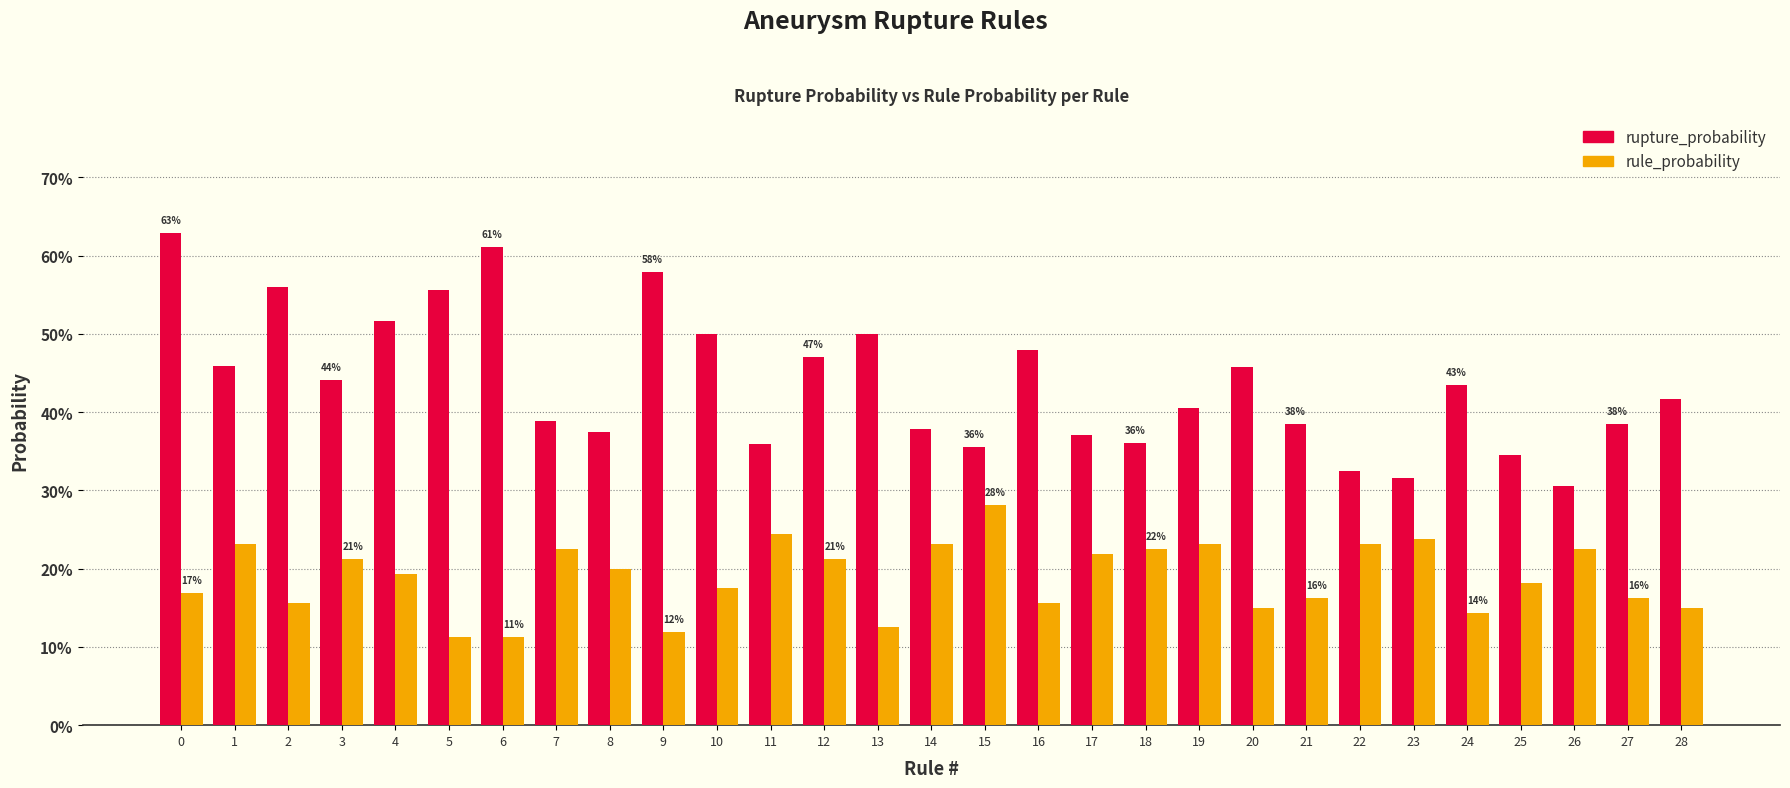

Rank the series by their maximum value, from highest to lowest.

rupture_probability, rule_probability